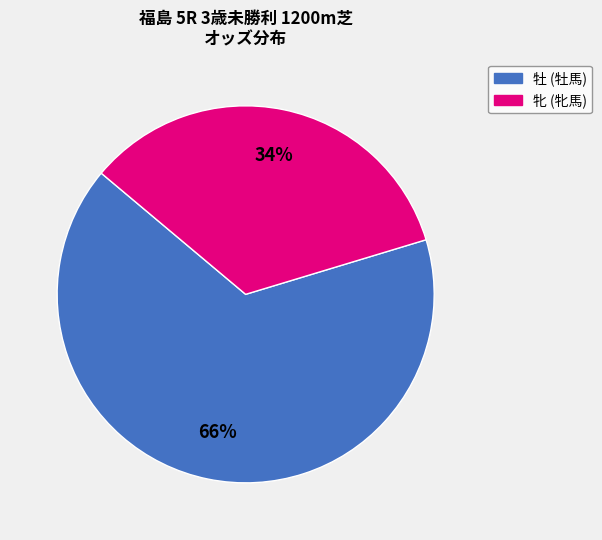

Does any single category account for the majority?

Yes